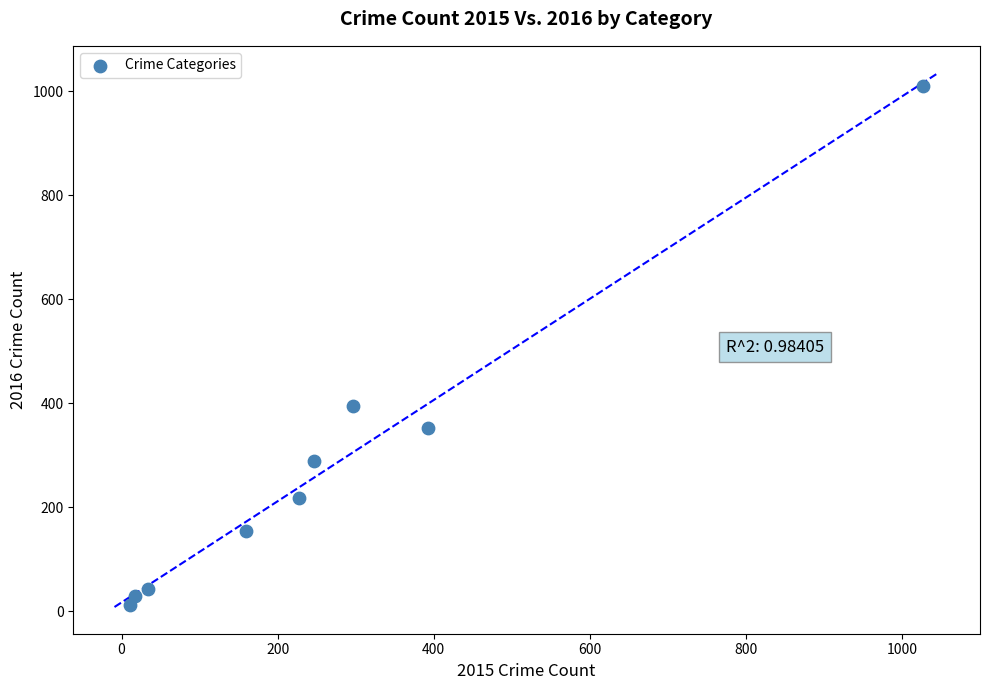

What is the range of Y values (max minus min)?

996